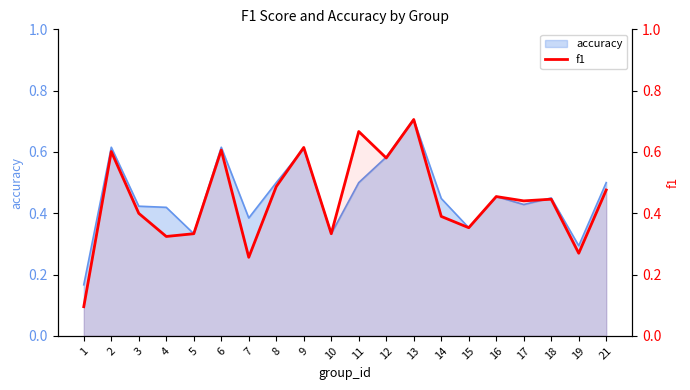

Reading left to right, list all the values displayed in this chart.

0.1	0.6	0.4	0.3	0.3	0.6	0.3	0.5	0.6	0.3	0.7	0.6	0.7	0.4	0.4	0.5	0.4	0.4	0.3	0.5